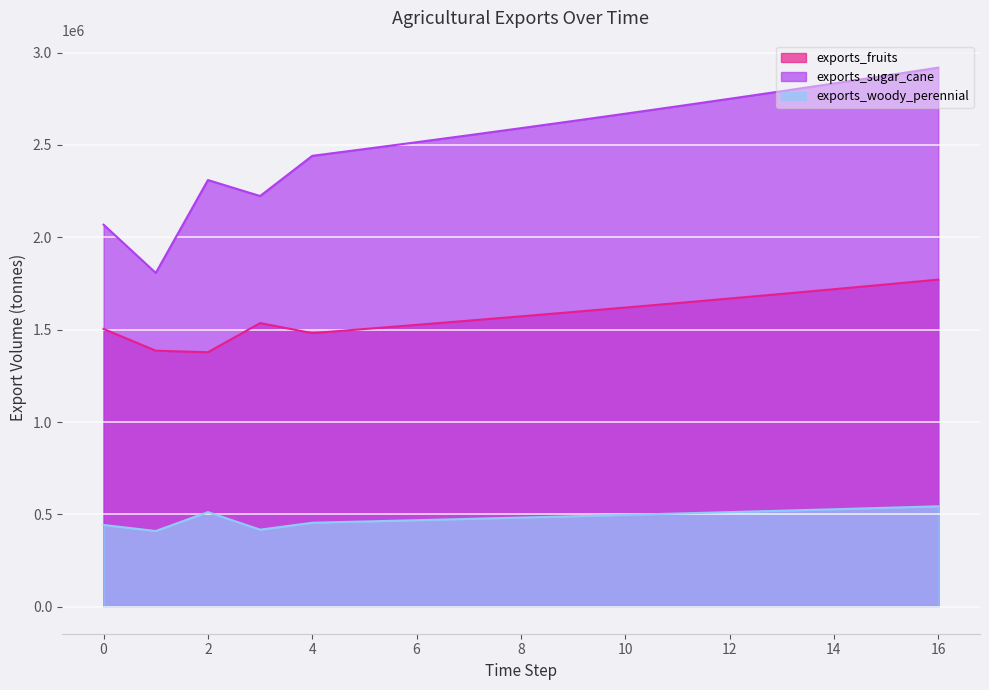

How many data points in exports_agrc_other_woody_perennial_tonne are less than 489928?

8